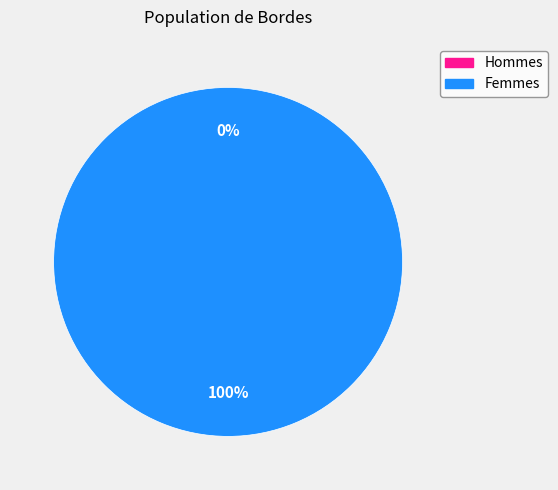

To the nearest percent, what is the difference between the 1632833267 and 1641349656 slice percentages?

100%